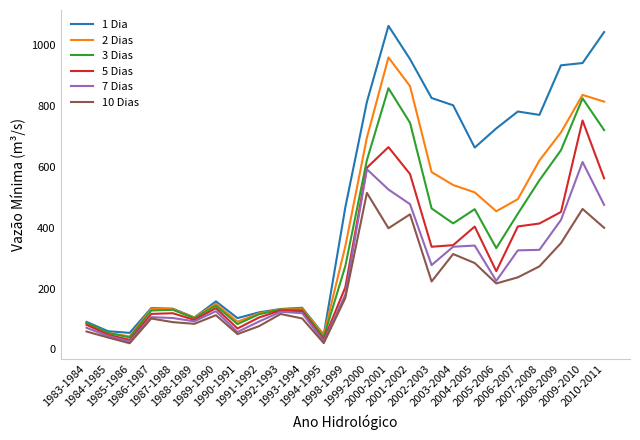

True or false: 1 Dia has more than 1 interior local peaks.

True